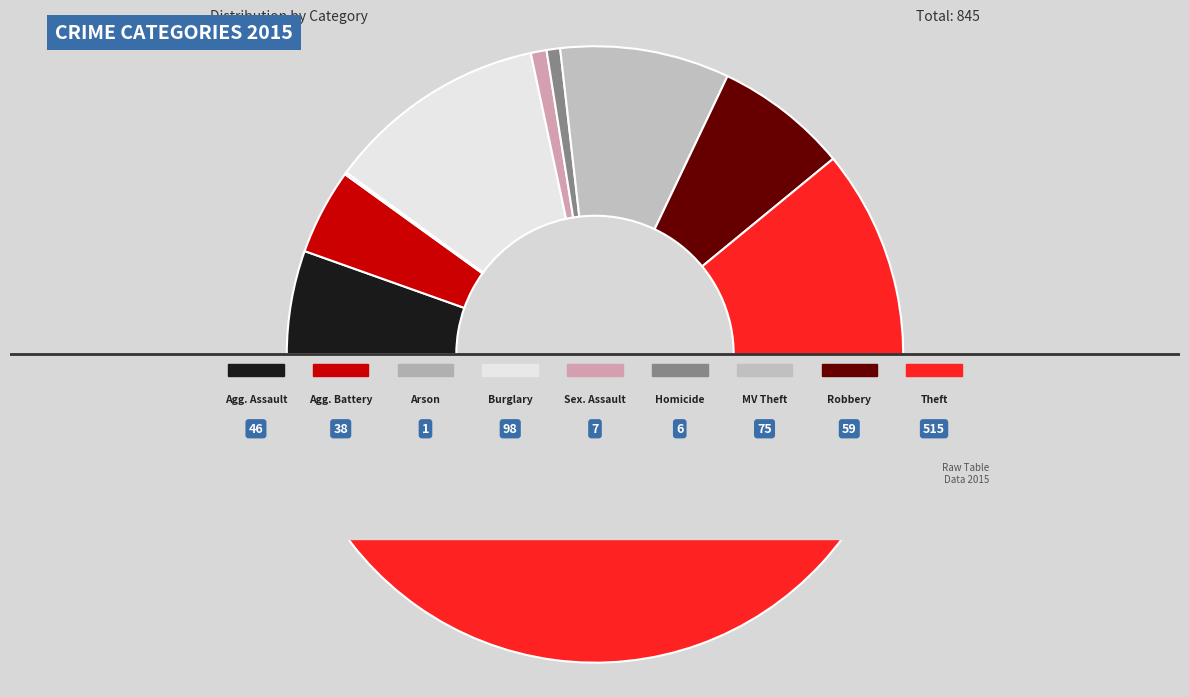

Which category has the smallest portion of the pie?

Arson